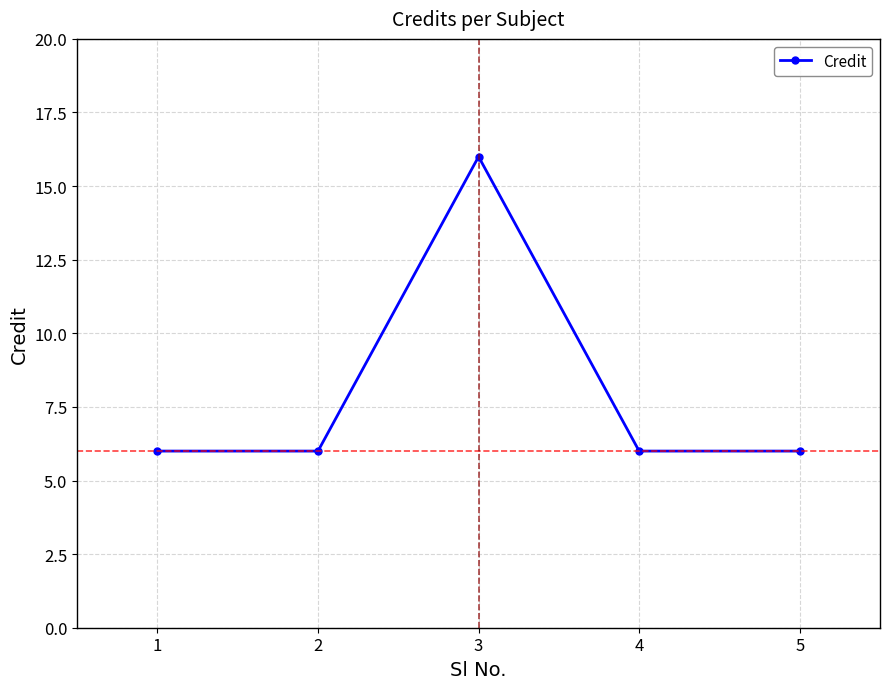

What is the smallest value displayed?

6